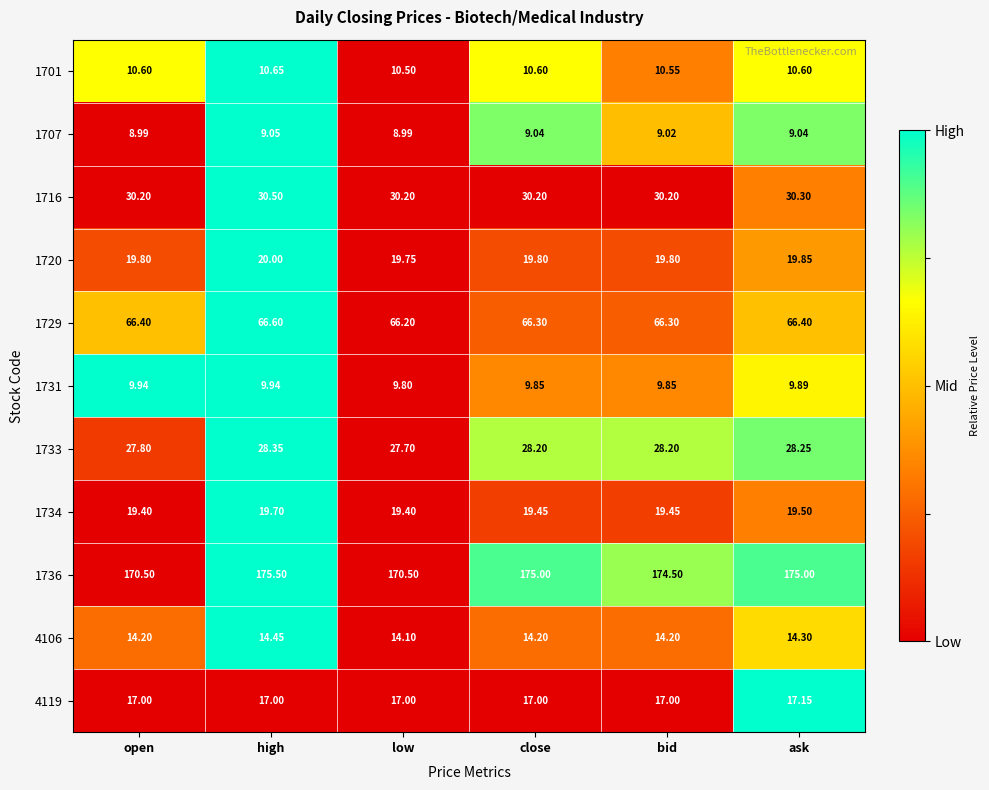

Which series has the largest total across all categories?

1736